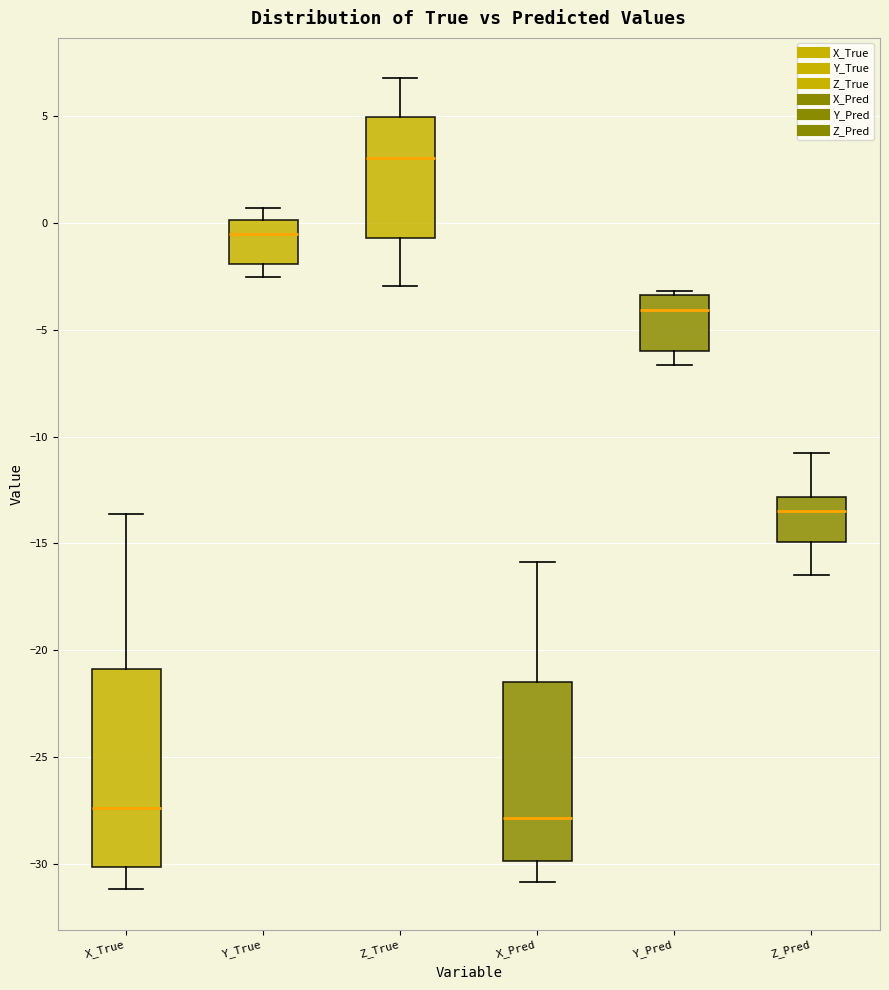

Reading left to right, read every box against the y-axis: the position of its median line, the range the box covers, and the ends of its whiskers. The values are not printed on the chart, so give them approximately, as read against the axis.

X_True: median -27.5, box -30.0 to -21.0, whiskers -31.0 to -13.5
Y_True: median -0.5, box -2.0 to 0.0, whiskers -2.5 to 0.5
Z_True: median 3.0, box -0.5 to 5.0, whiskers -3.0 to 7.0
X_Pred: median -28.0, box -30.0 to -21.5, whiskers -31.0 to -16.0
Y_Pred: median -4.0, box -6.0 to -3.5, whiskers -6.5 to -3.0
Z_Pred: median -13.5, box -15.0 to -13.0, whiskers -16.5 to -11.0